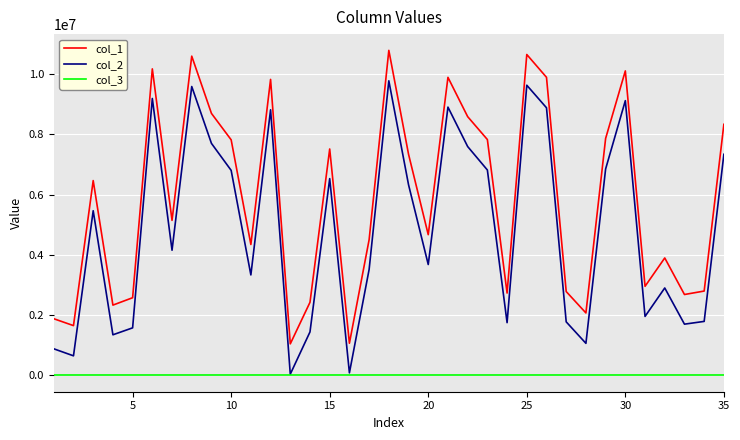

What is the maximum value shown in the chart?

10786794